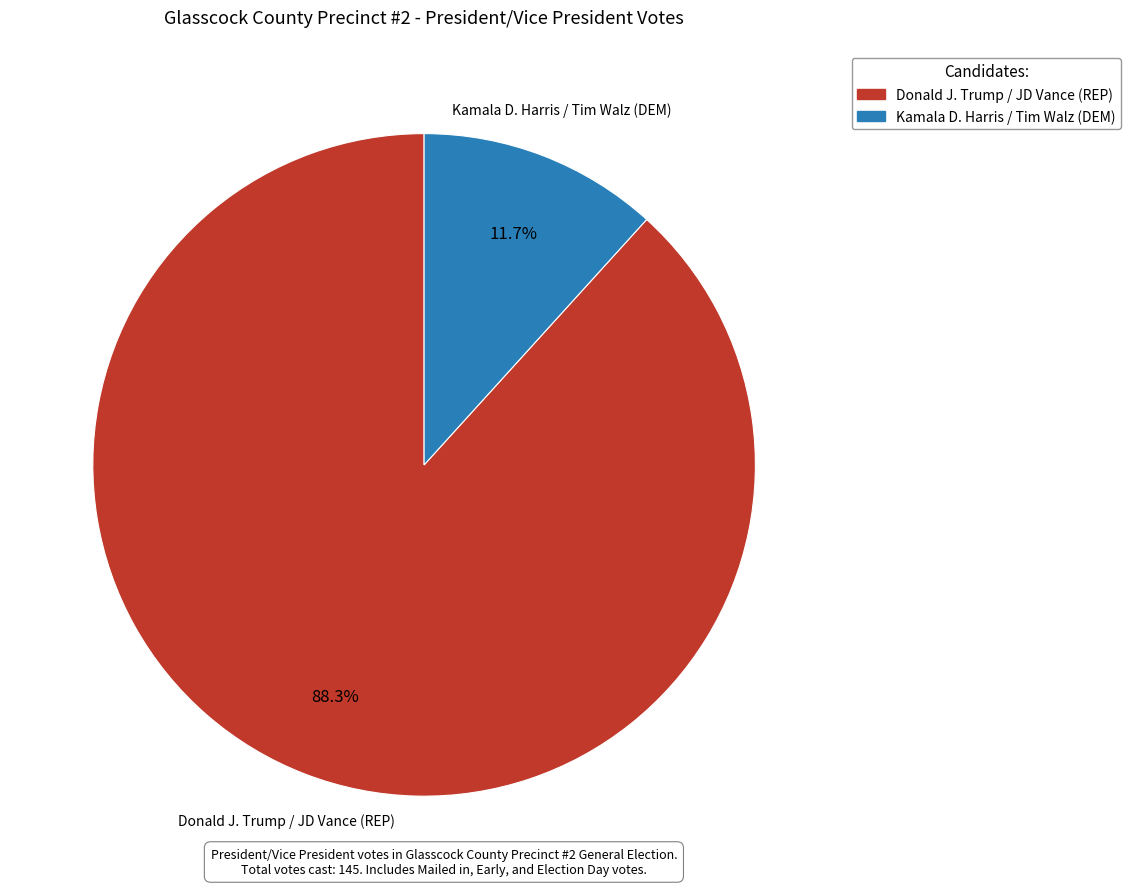

Does any single category account for the majority?

Yes